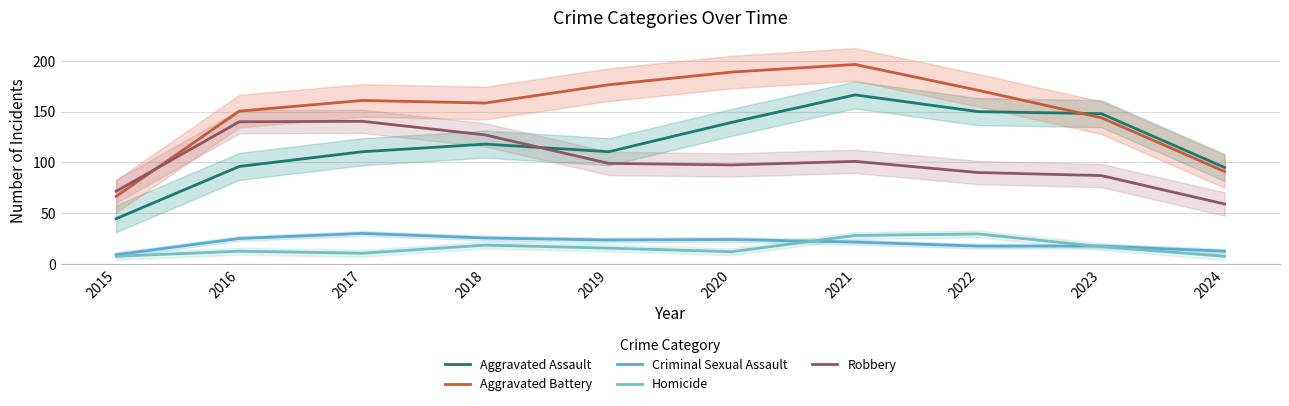

True or false: Robbery has a value of 140.5 at 2017.

True